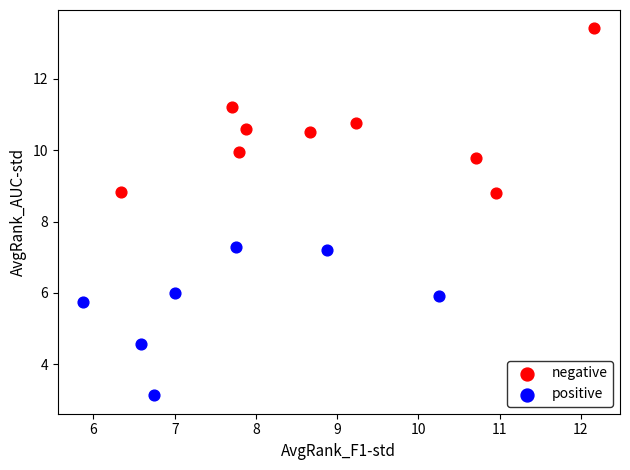

Which series reaches the maximum Y coordinate?

negative